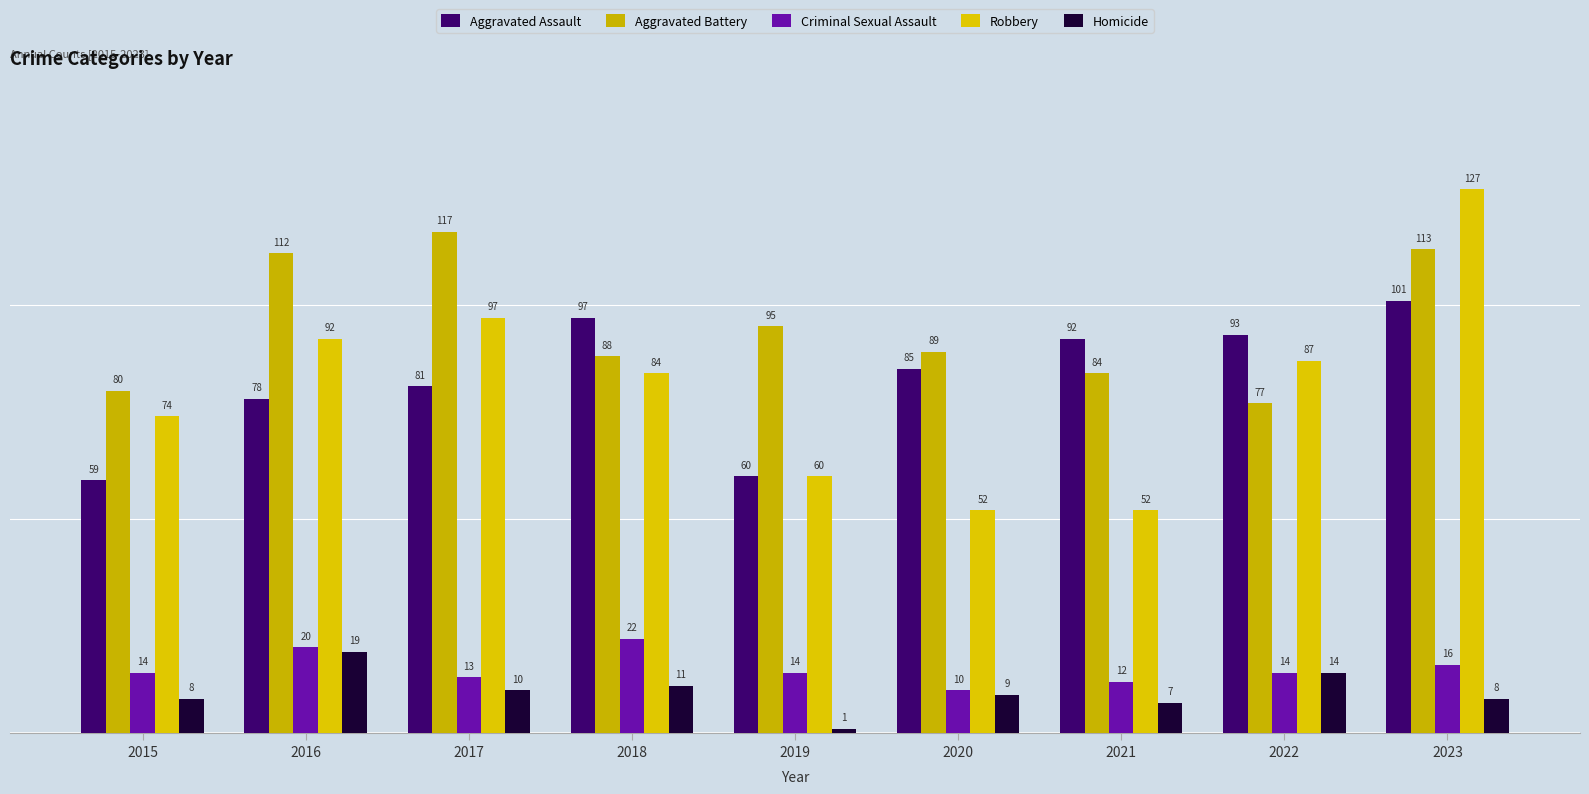

What is the sum of all Aggravated Assault values?

746